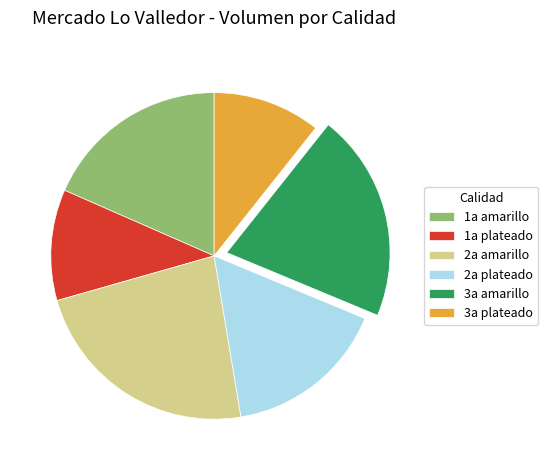

What is the ratio of the value at 1a plateado to the value at 2a amarillo?

0.5